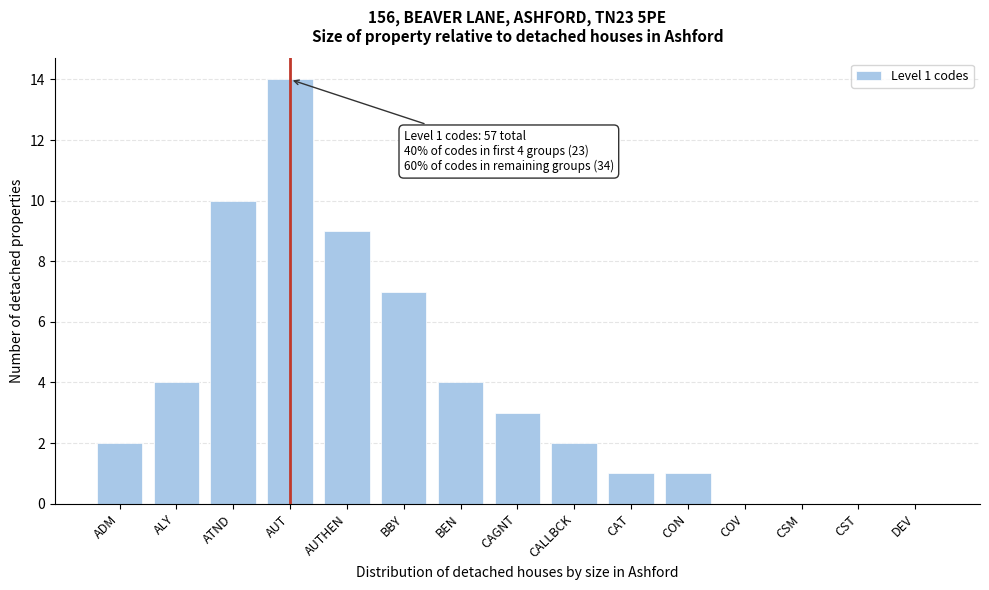

Reading right to left, list all the values displayed in this chart.

DEV=0	CST=0	CSM=0	COV=0	CON=1	CAT=1	CALLBCK=2	CAGNT=3	BEN=4	BBY=7	AUTHEN=9	AUT=14	ATND=10	ALY=4	ADM=2